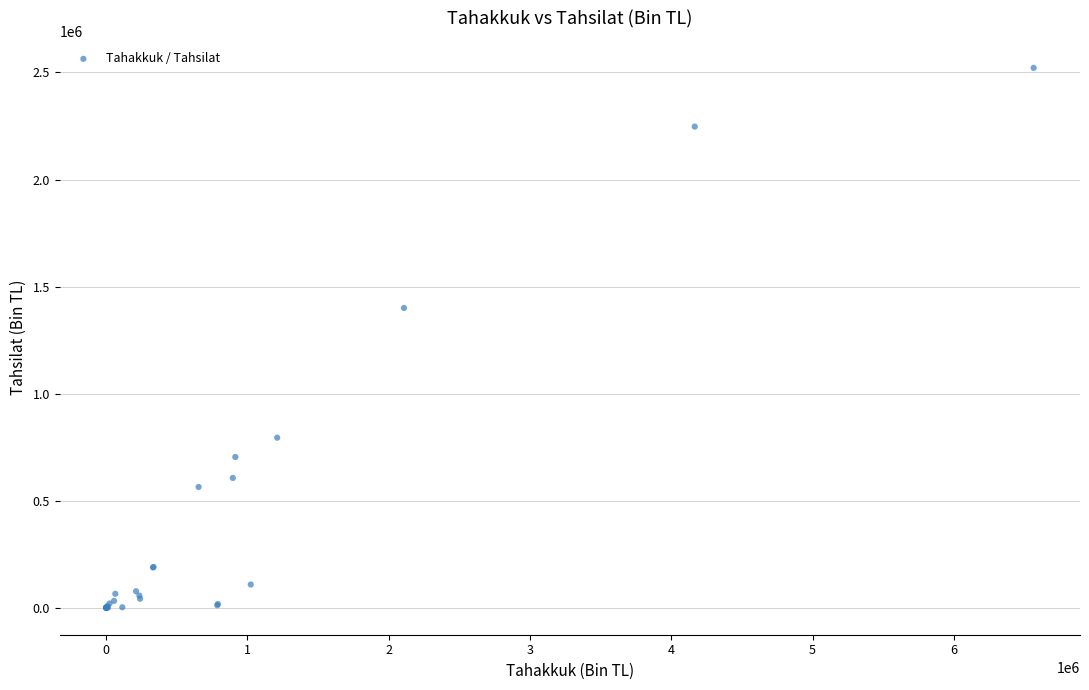

What Y value in the scatter plot is closest to 1260783?

1400266